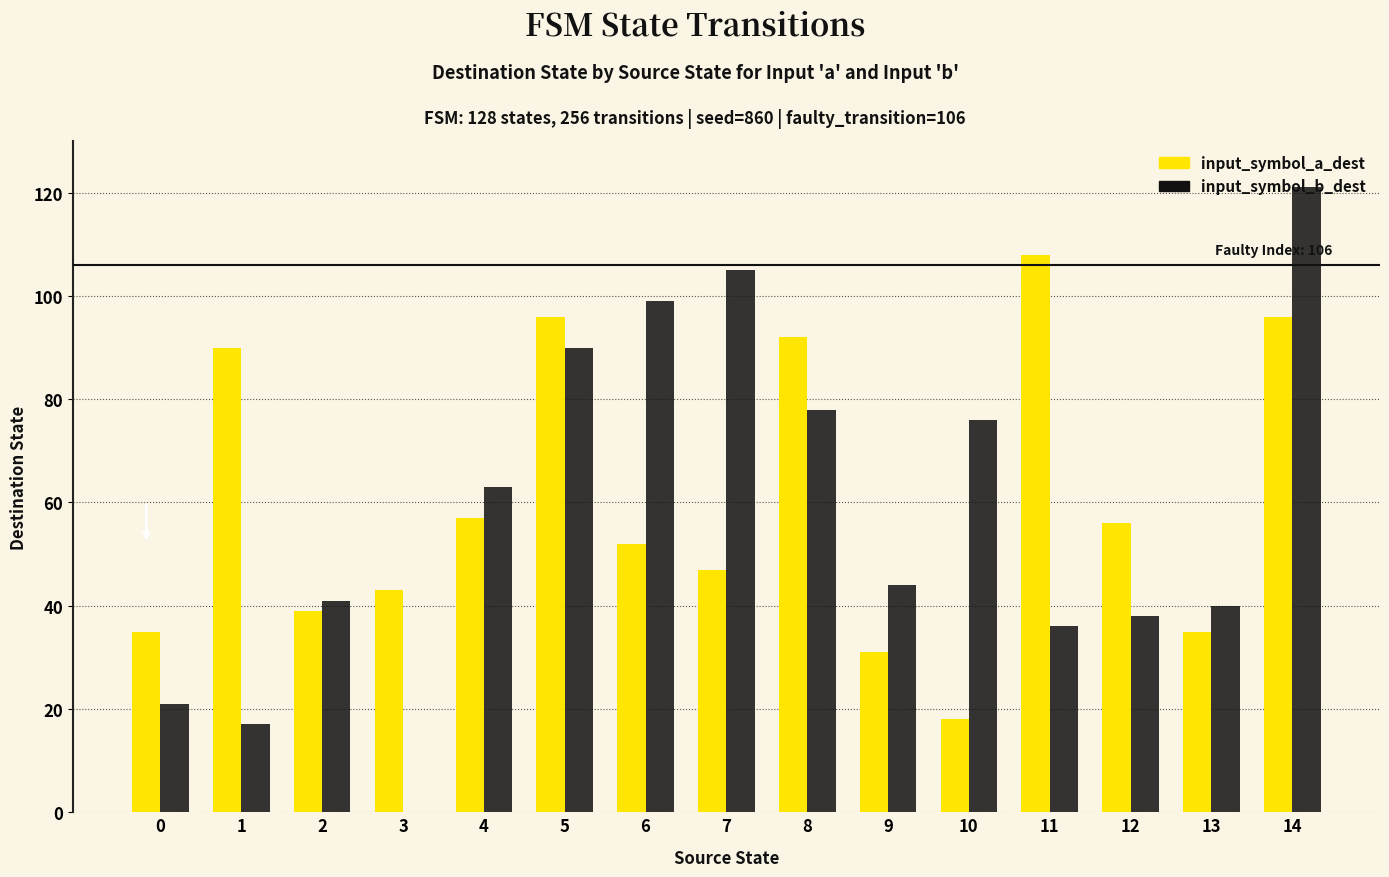

The input_symbol_a_dest series shows 186 at 11. True or false?

False